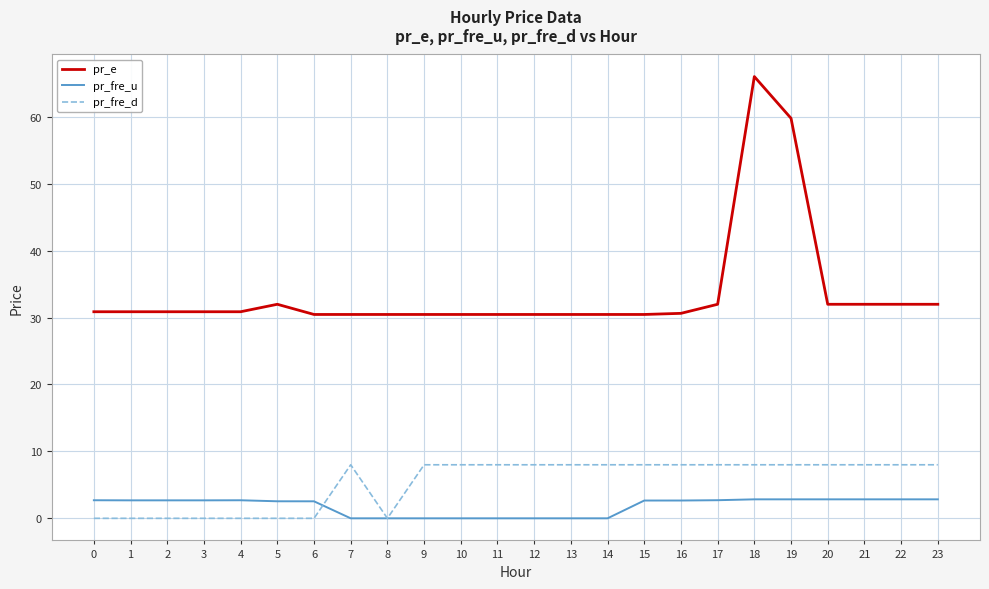

Which series has the largest total across all categories?

pr_e